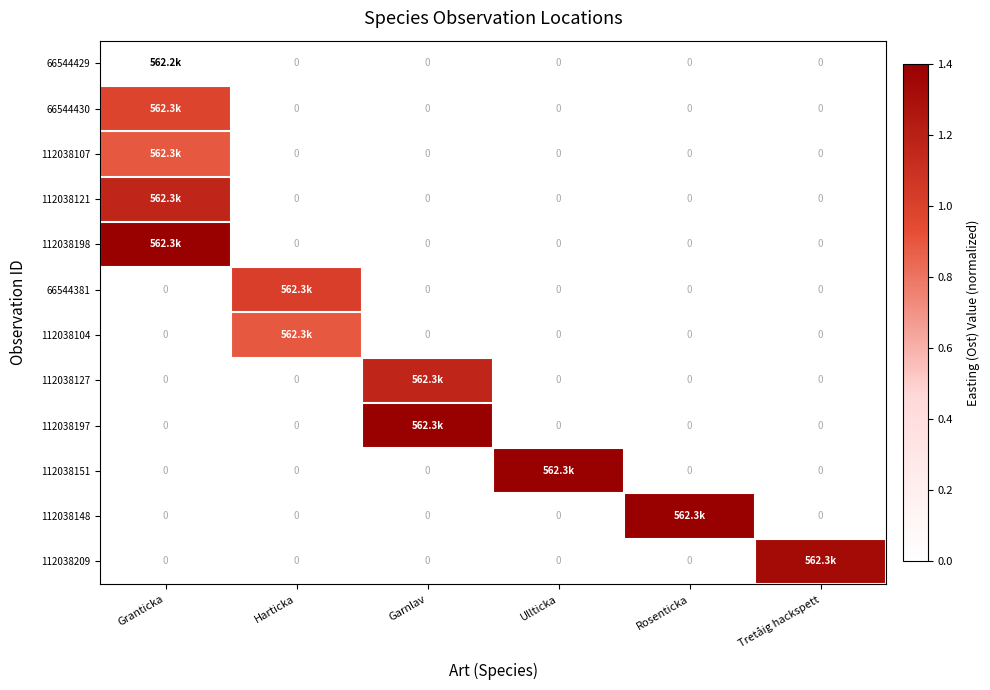

List the labels in order of 112038104 value, largest first.

Harticka, Granticka, Garnlav, Ullticka, Rosenticka, Tretåig hackspett